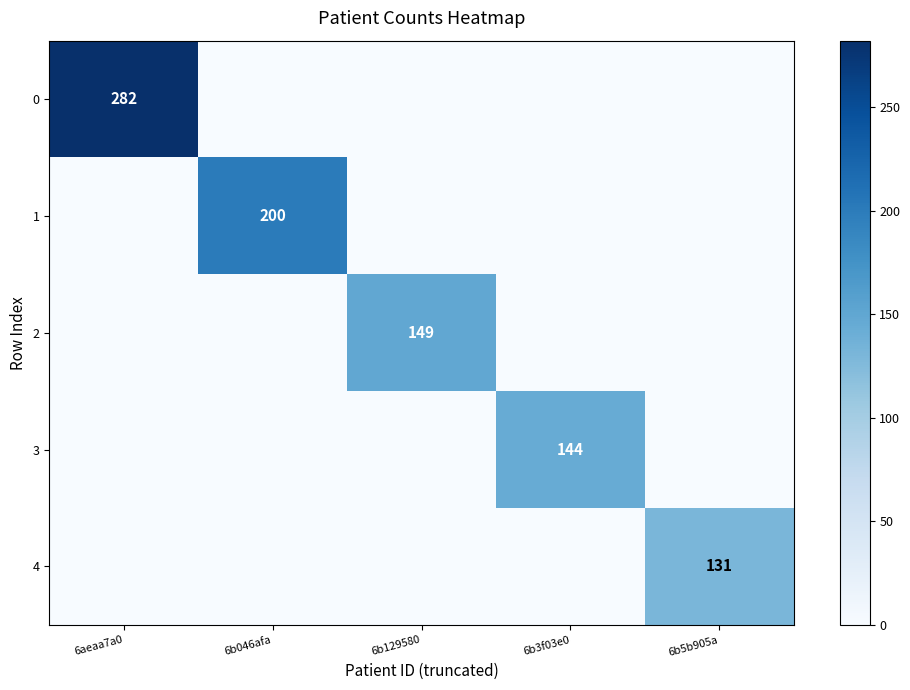

True or false: 2 has a value of 75 at 6b129580.

False